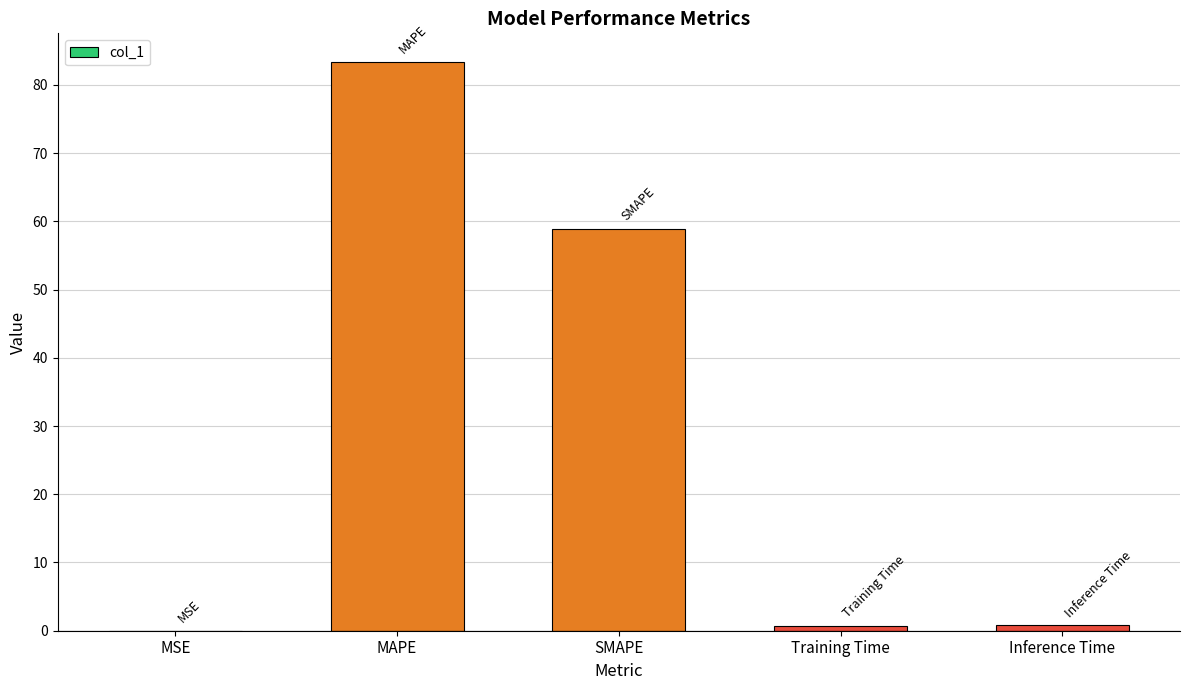

What is the sum of all values?

143.7